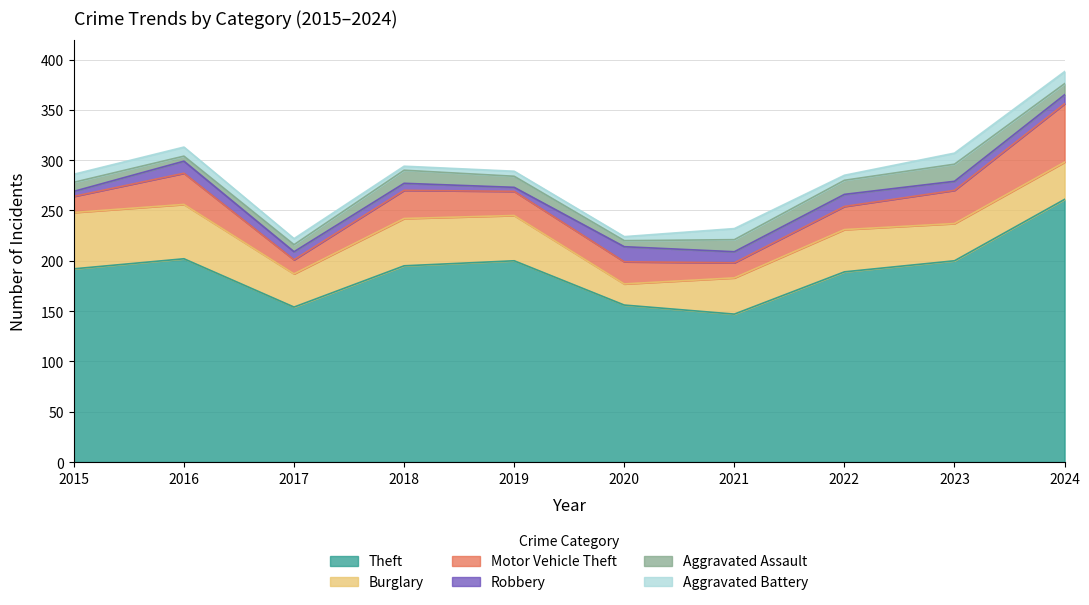

Which category has the highest value across all series?

2024